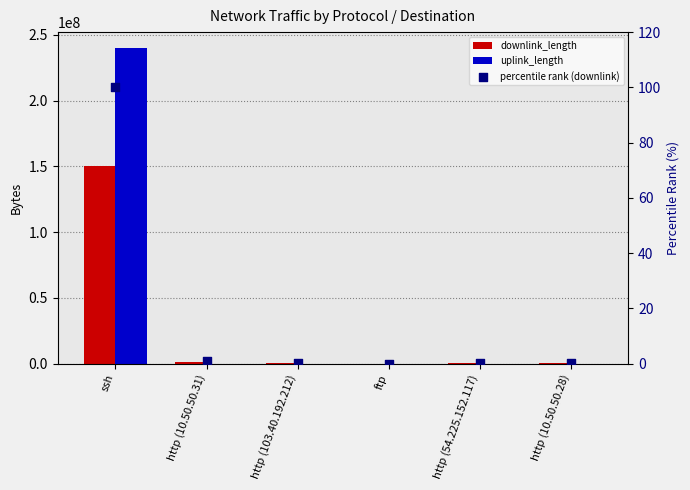

Which series has the largest total across all categories?

uplink_length